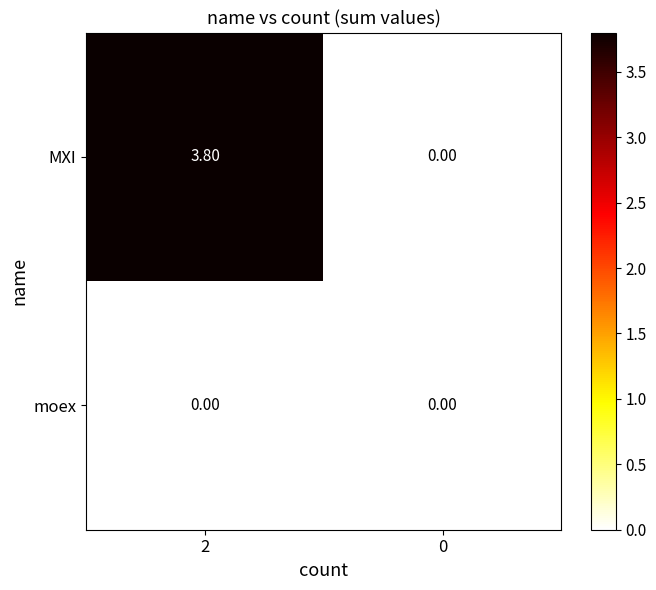

Which series has the largest total across all categories?

MXI